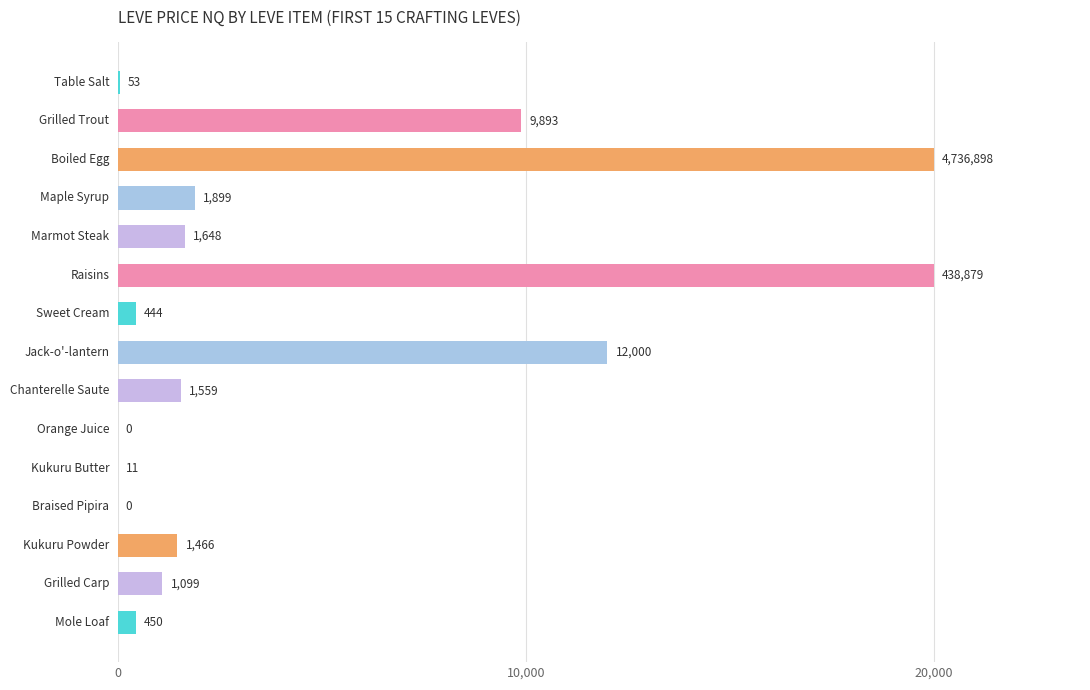

What is the average value?

4701.5